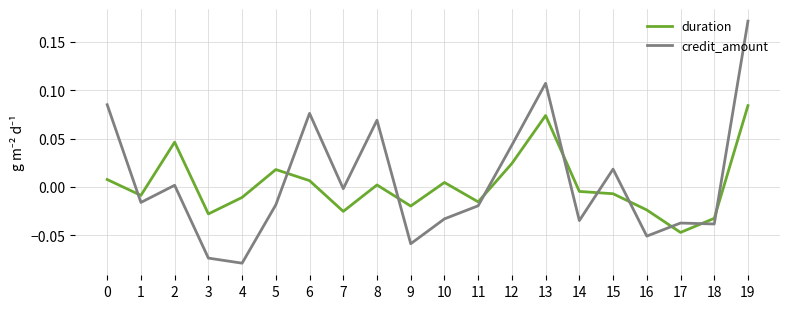

How many intersections are there between duration and credit_amount?

10